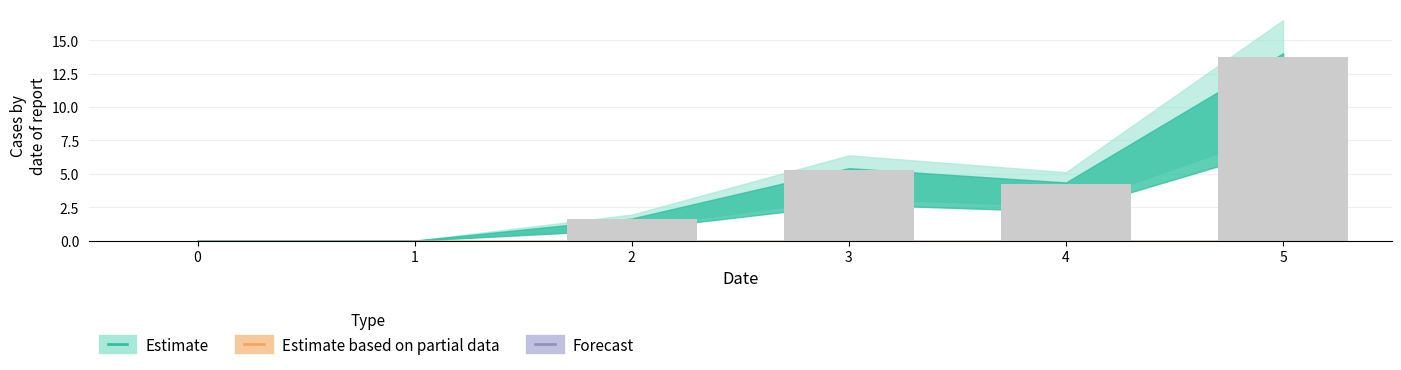

What is the maximum value shown in the chart?

13.8